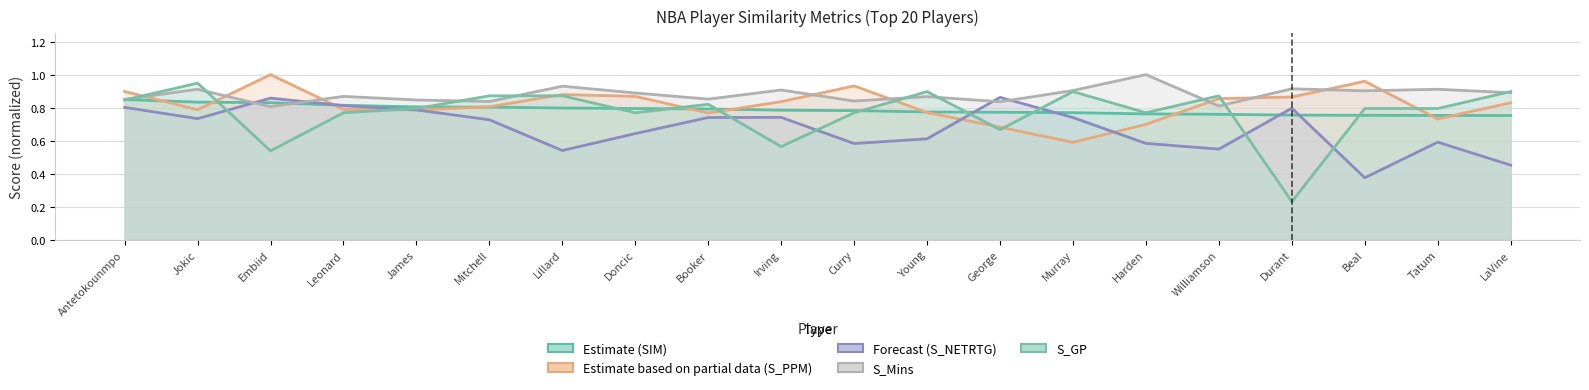

At which label does S_PPM reach its peak?

Embiid